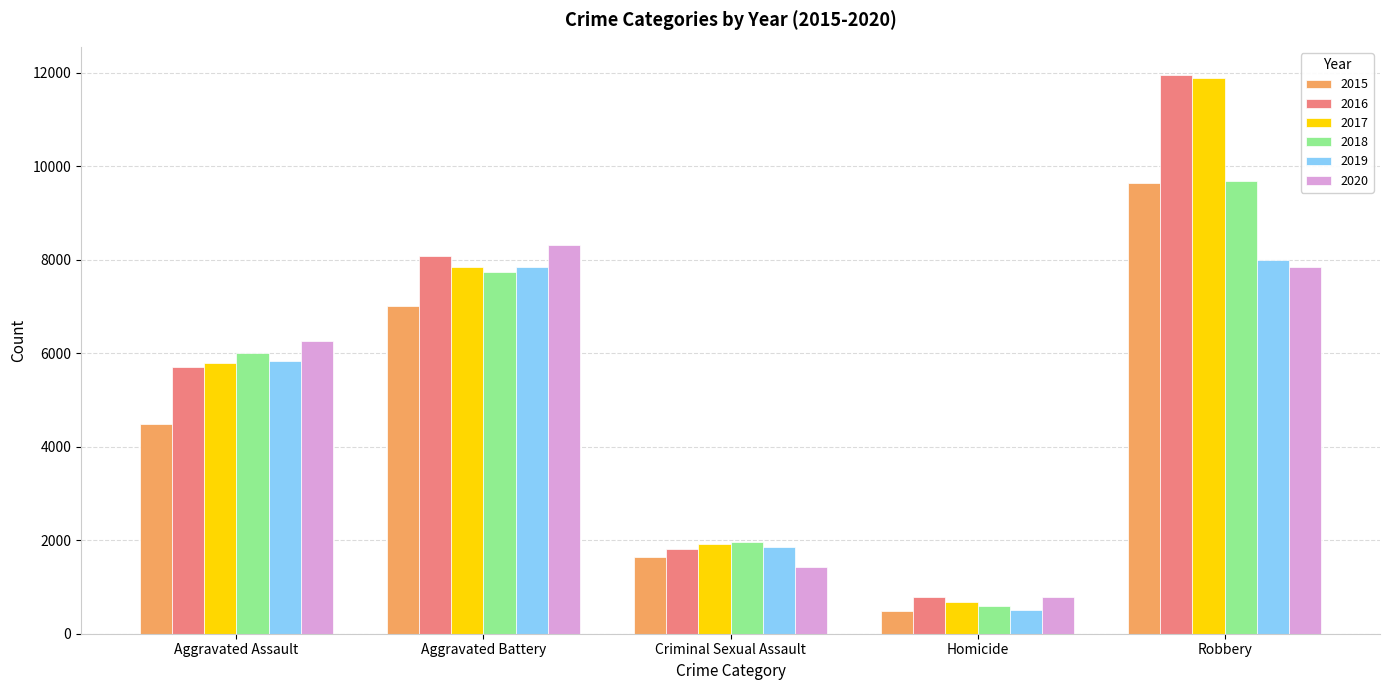

Which category has the highest value in the 2020 series?

Aggravated Battery